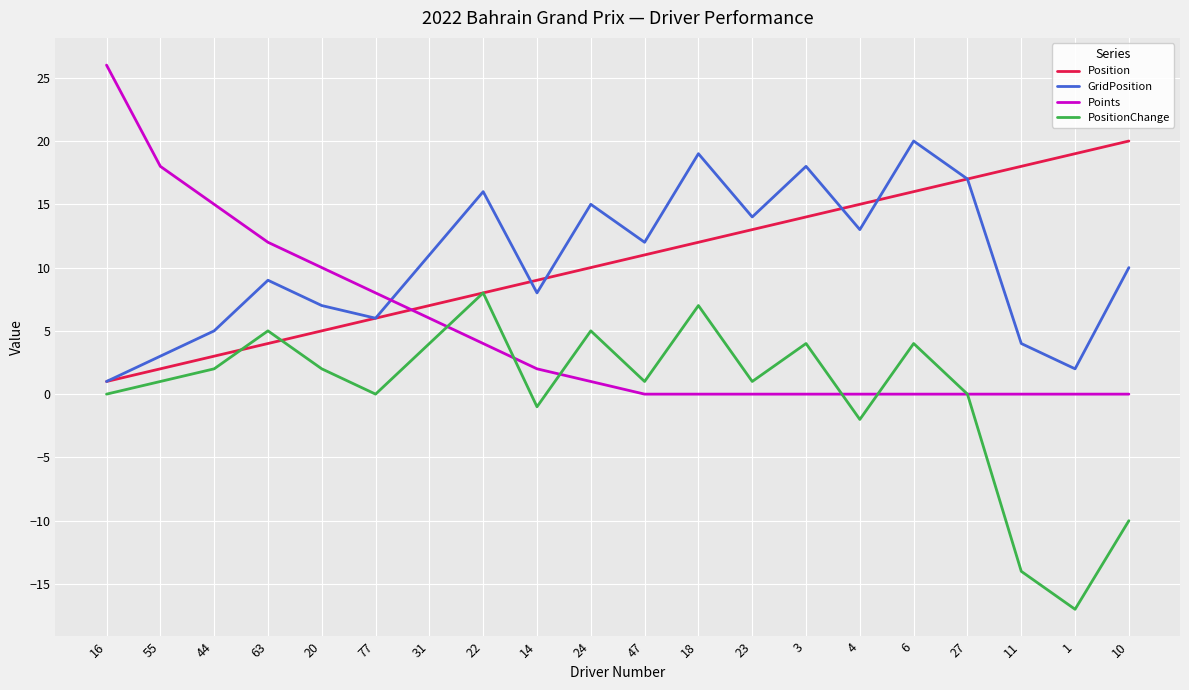

Is the value of Points at 14 greater than the value of GridPosition at 63?

No